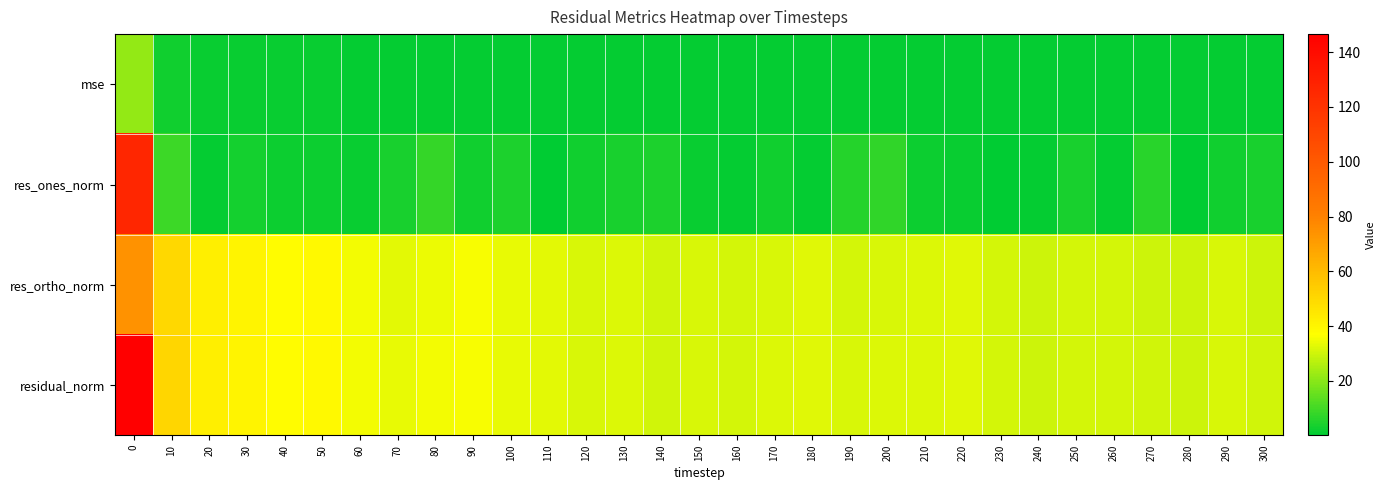

Rank the series at 170 from lowest to highest value.

mse, res_ones_norm, res_ortho_norm, residual_norm